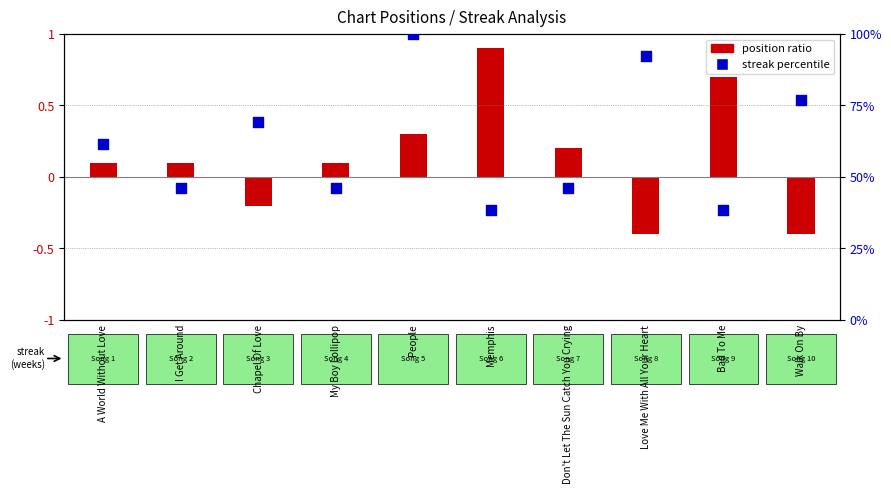

Between Walk On By and Memphis, which is larger?

Walk On By